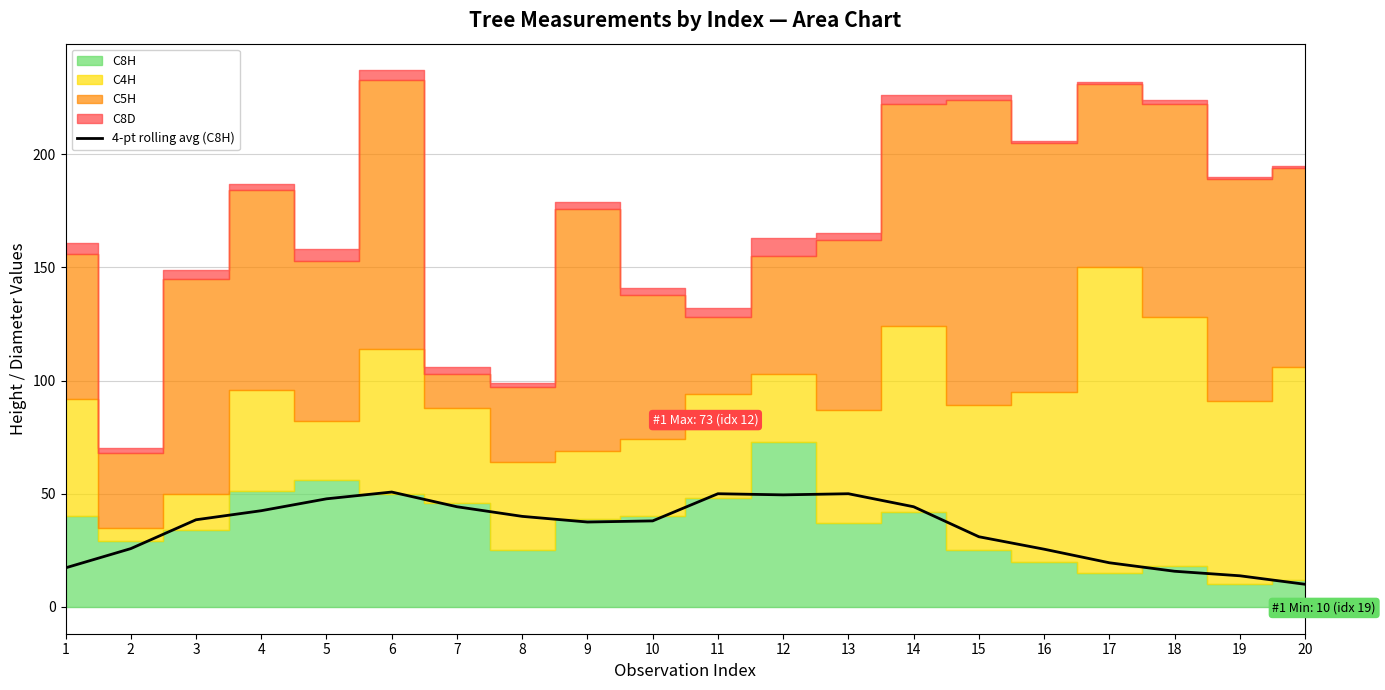

The 4-pt rolling avg (C8H) series shows 19.4 at 8. True or false?

False